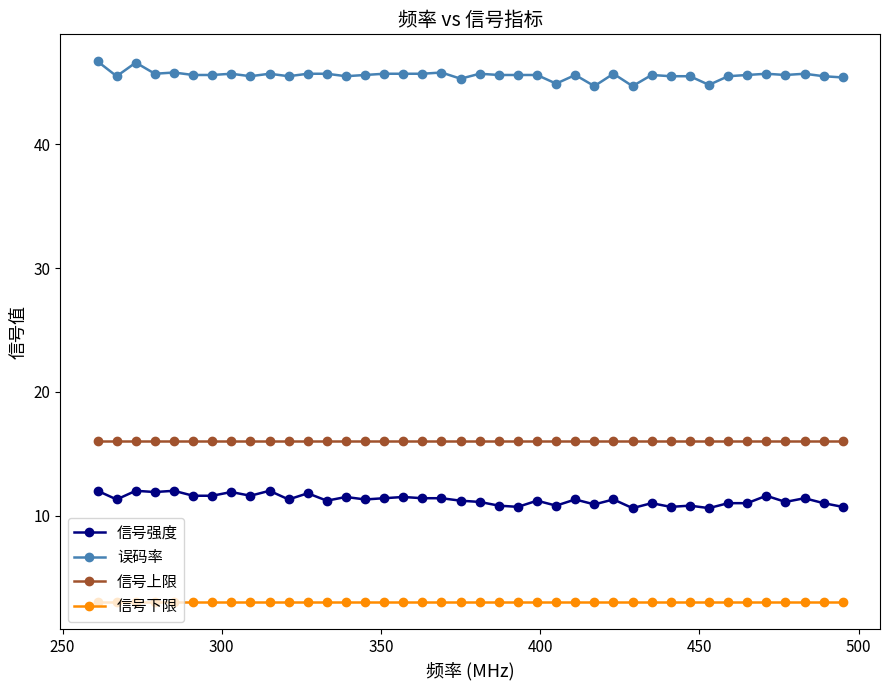

What is the average value of the 信号下限 series?

3.0